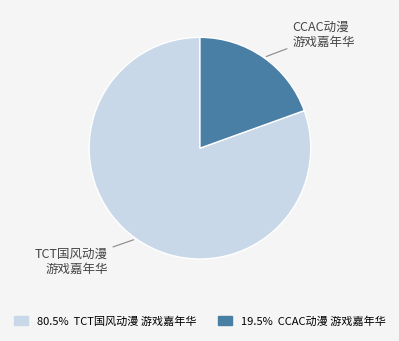

Does any single category account for the majority?

Yes